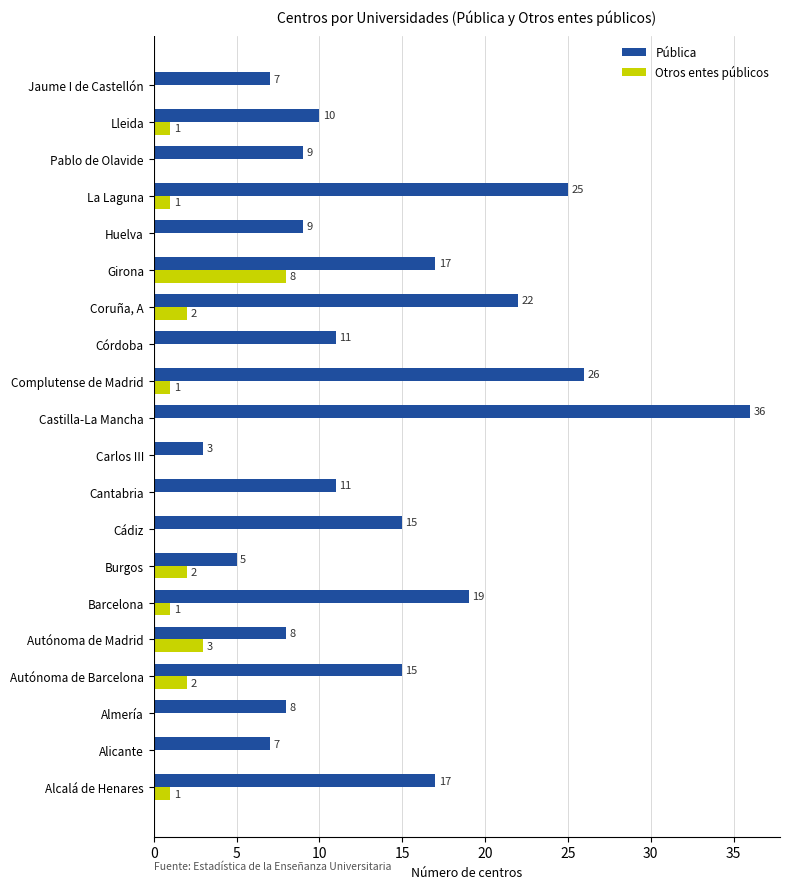

What is the maximum value shown in the chart?

36